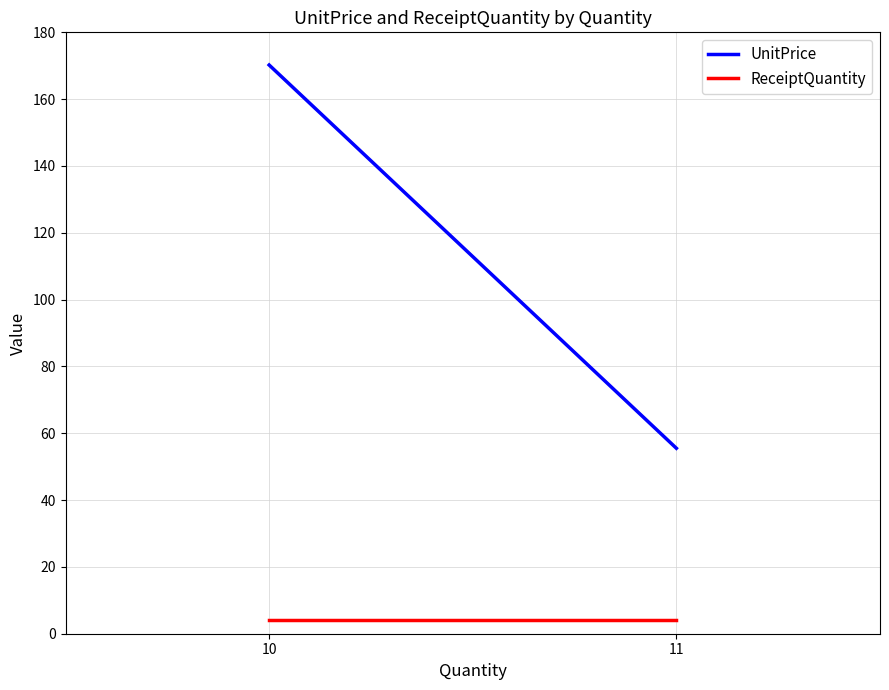

Which series has the largest total across all categories?

UnitPrice